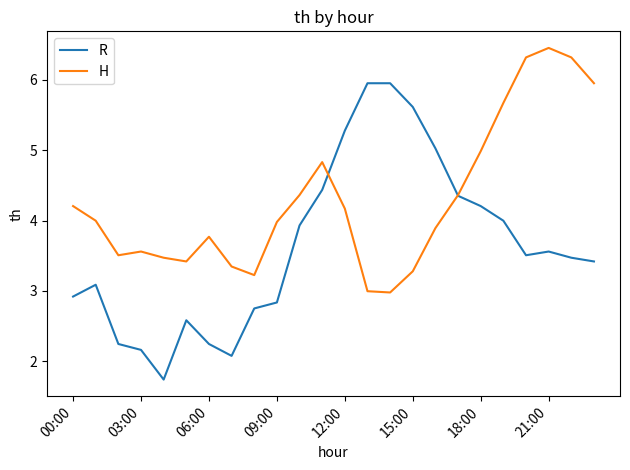

Which series has the largest total across all categories?

H